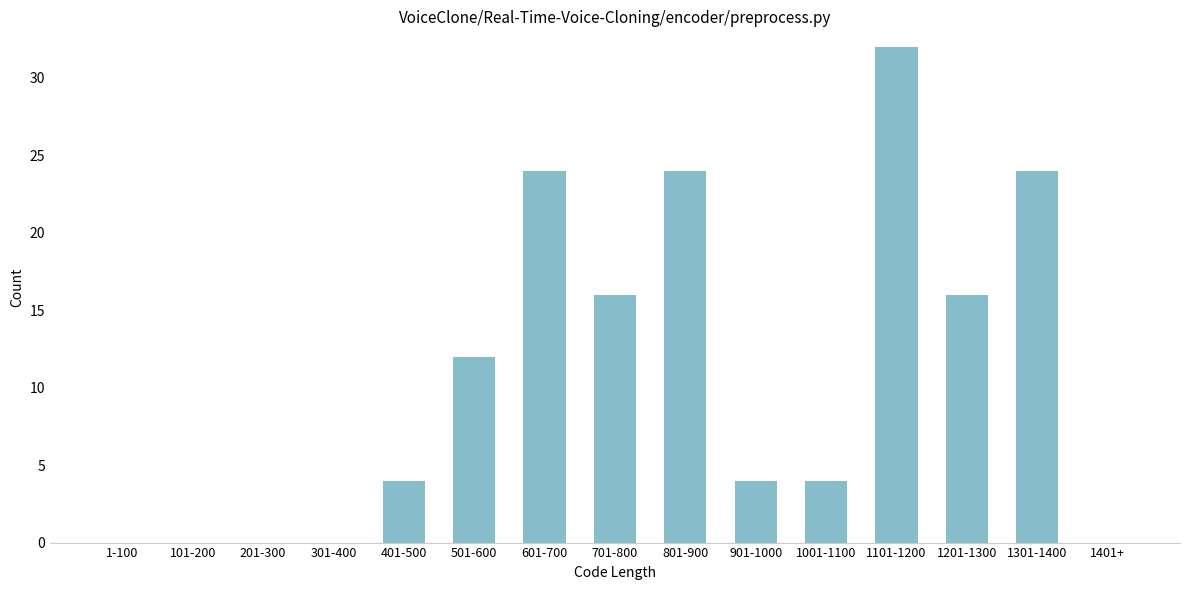

Reading right to left, list all the values displayed in this chart.

1401+=0	1301-1400=24	1201-1300=16	1101-1200=32	1001-1100=4	901-1000=4	801-900=24	701-800=16	601-700=24	501-600=12	401-500=4	301-400=0	201-300=0	101-200=0	1-100=0